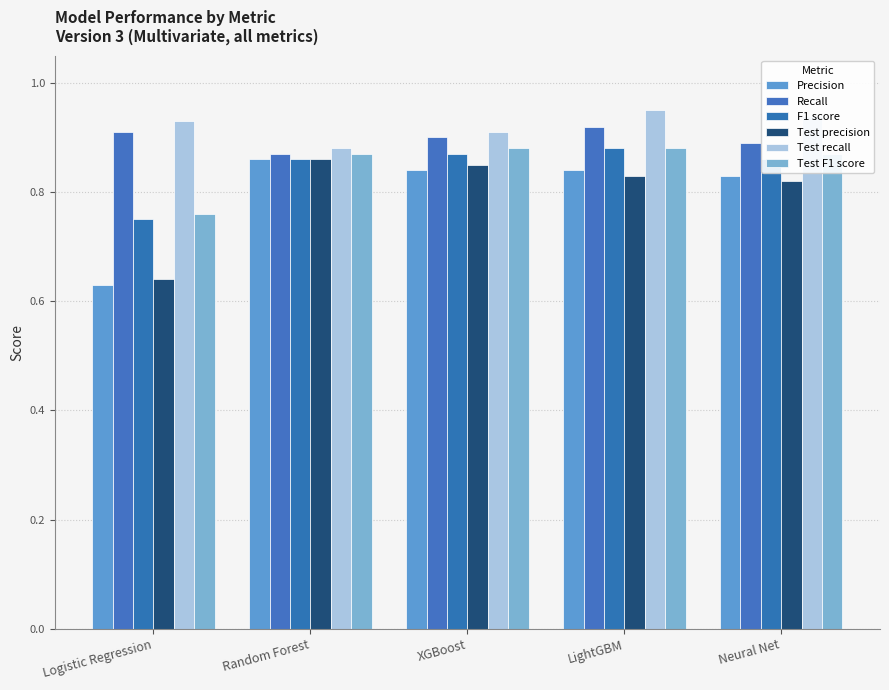

What is the sum of all F1 score values?

4.2